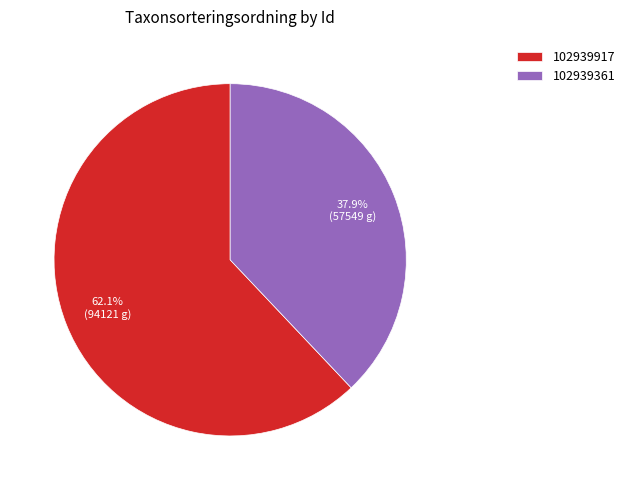

What portion of the pie excludes 102939361?

62.1%